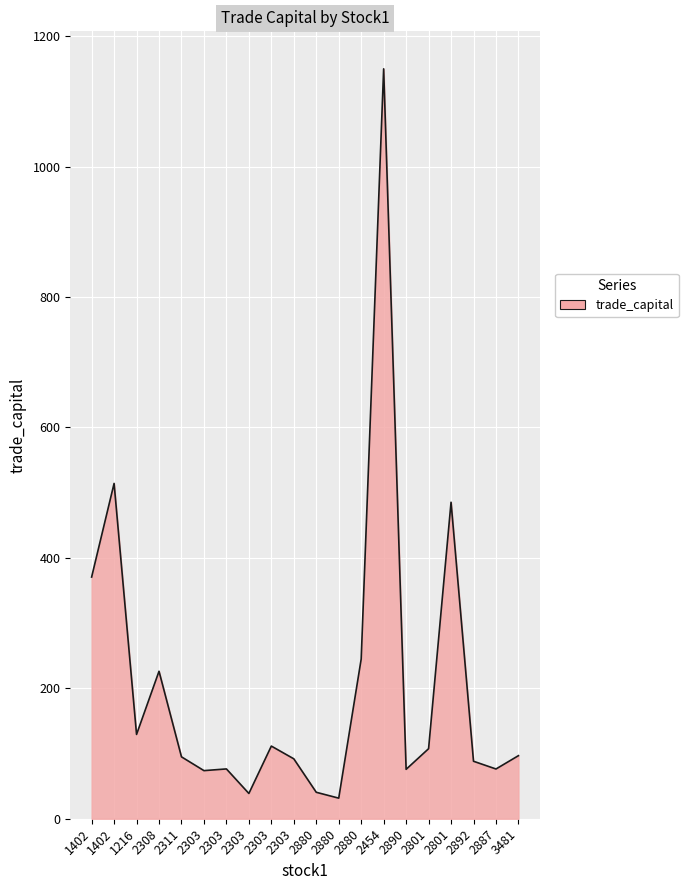

Reading left to right, list all the values displayed in this chart.

370.6	514.2	129.3	226.1	94.9	73.8	76.4	38.7	111.4	91.9	40.5	31.6	244.9	1149.8	75.8	107.4	485.3	88.1	76.3	96.7